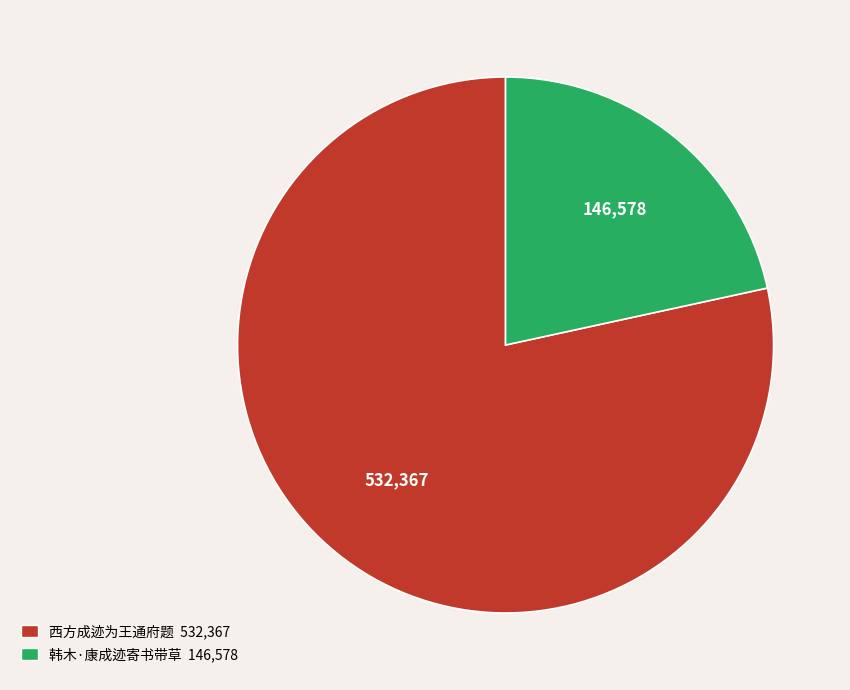

Approximately how many times larger is the value at 韩木·康成迹寄书带草 compared to 西方成迹为王通府题?

0.3